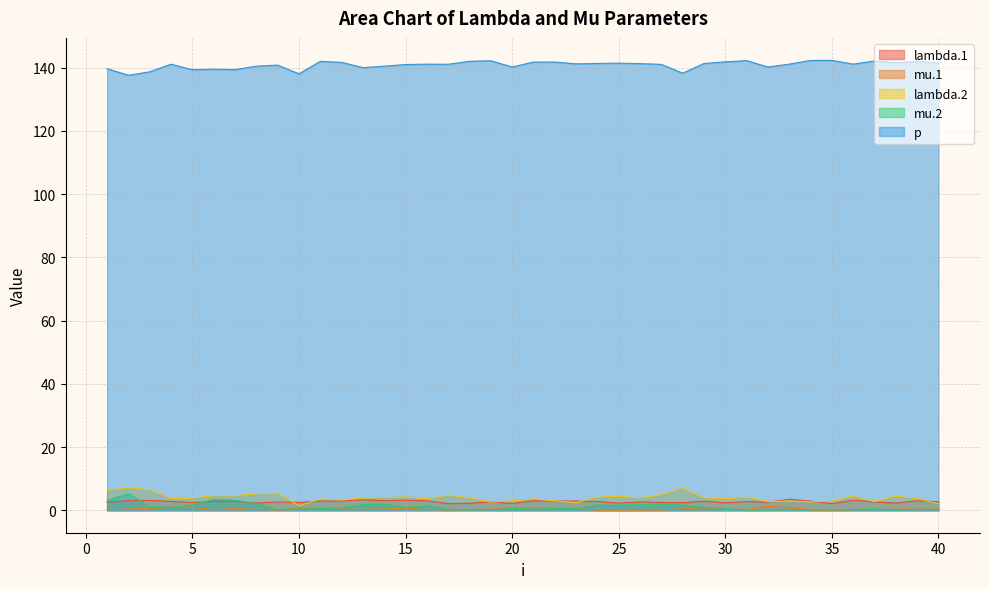

At 35, list the series in order from largest to smallest.

p, lambda.2, lambda.1, mu.2, mu.1